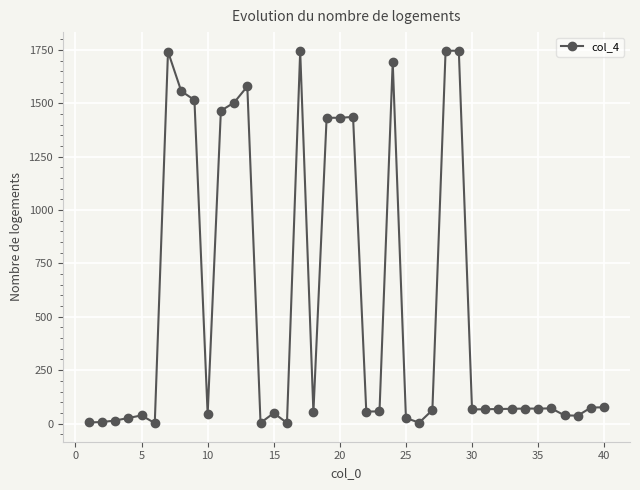

What is the maximum value shown in the chart?

1746